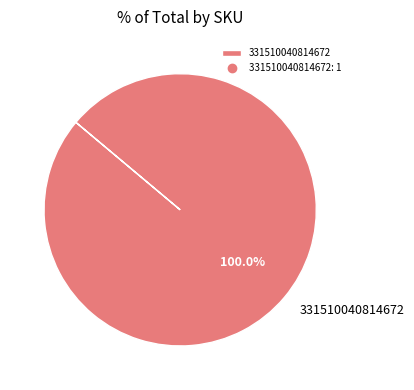

Rank the categories by value from highest to lowest.

331510040814672